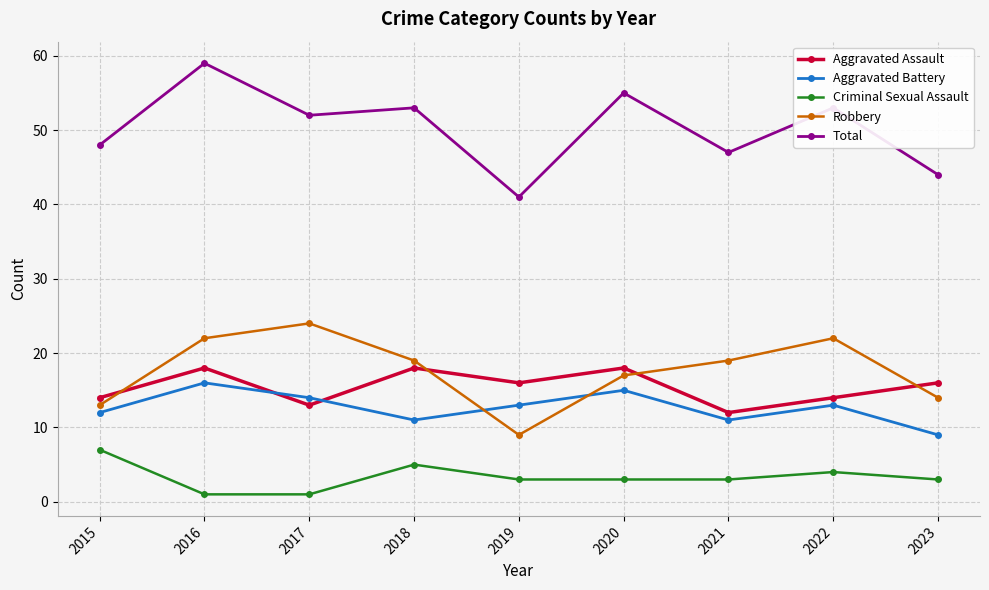

Count the Aggravated Battery values in the range 11 to 14.

6